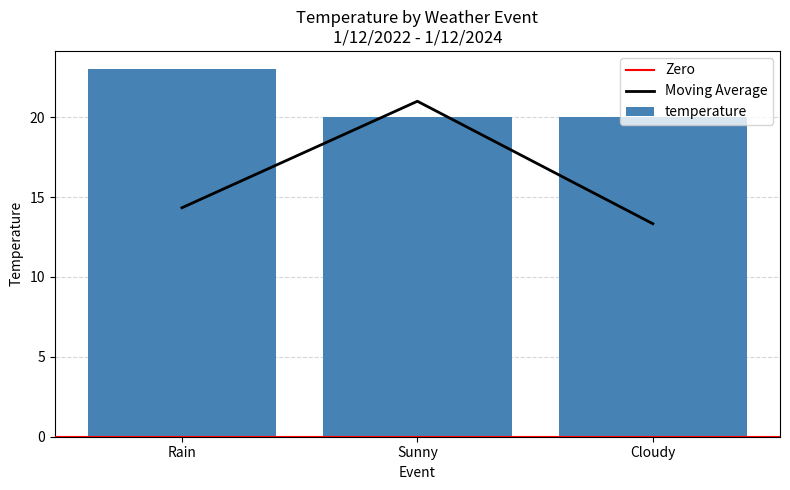

List the labels in order of value, largest first.

Rain, Sunny, Cloudy